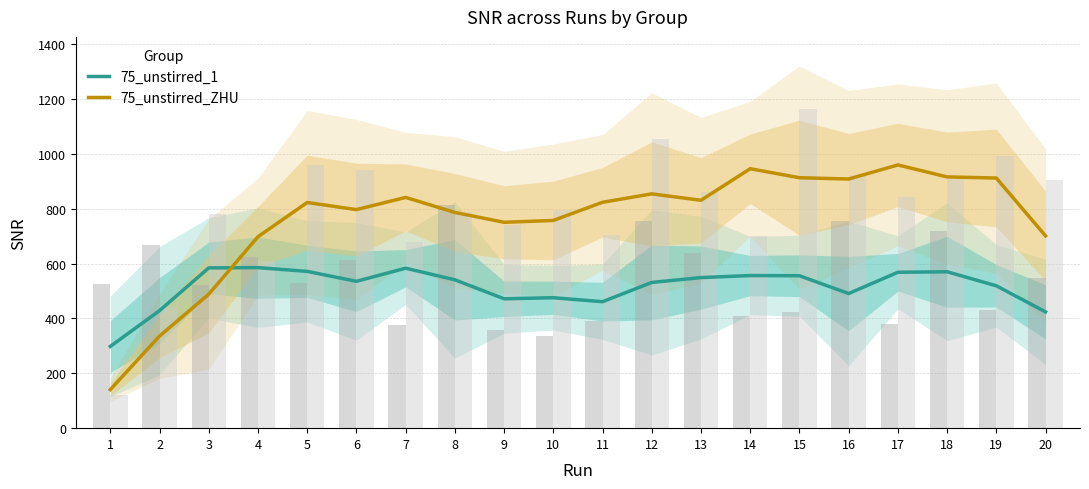

How many series are shown in this chart?

2